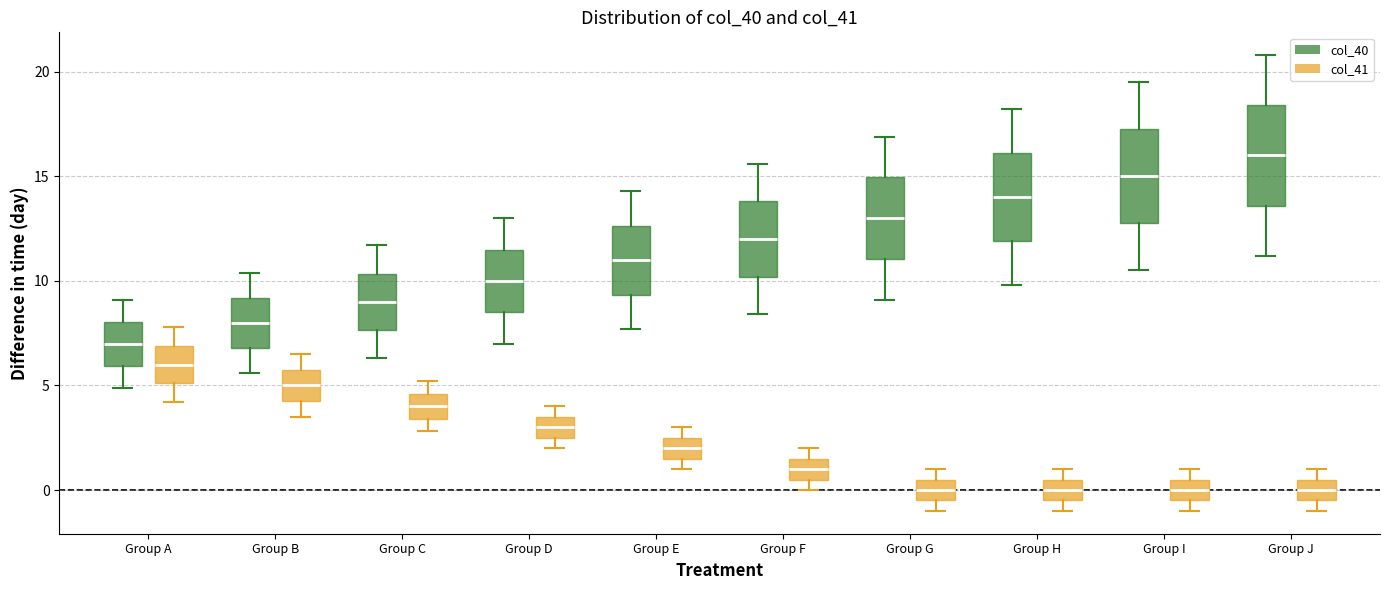

Reading left to right, transcribe this box plot: for each box, give where its median line is, the range the box spans, and where its two whiskers end, as read against the y-axis. The values are not printed on the chart, so give them approximately, as read against the axis.

Group A (col_40): median 7.0, box 6.0 to 8.0, whiskers 5.0 to 9.0
Group A (col_41): median 6.0, box 5.0 to 7.0, whiskers 4.0 to 8.0
Group B (col_40): median 8.0, box 7.0 to 9.0, whiskers 5.5 to 10.5
Group B (col_41): median 5.0, box 4.5 to 6.0, whiskers 3.5 to 6.5
Group C (col_40): median 9.0, box 7.5 to 10.5, whiskers 6.5 to 11.5
Group C (col_41): median 4.0, box 3.5 to 4.5, whiskers 3.0 to 5.0
Group D (col_40): median 10.0, box 8.5 to 11.5, whiskers 7.0 to 13.0
Group D (col_41): median 3.0, box 2.5 to 3.5, whiskers 2.0 to 4.0
Group E (col_40): median 11.0, box 9.5 to 12.5, whiskers 7.5 to 14.5
Group E (col_41): median 2.0, box 1.5 to 2.5, whiskers 1.0 to 3.0
Group F (col_40): median 12.0, box 10.0 to 14.0, whiskers 8.5 to 15.5
Group F (col_41): median 1.0, box 0.5 to 1.5, whiskers 0.0 to 2.0
Group G (col_40): median 13.0, box 11.0 to 15.0, whiskers 9.0 to 17.0
Group G (col_41): median 0.0, box -0.5 to 0.5, whiskers -1.0 to 1.0
Group H (col_40): median 14.0, box 12.0 to 16.0, whiskers 10.0 to 18.0
Group H (col_41): median 0.0, box -0.5 to 0.5, whiskers -1.0 to 1.0
Group I (col_40): median 15.0, box 13.0 to 17.5, whiskers 10.5 to 19.5
Group I (col_41): median 0.0, box -0.5 to 0.5, whiskers -1.0 to 1.0
Group J (col_40): median 16.0, box 13.5 to 18.5, whiskers 11.0 to 21.0
Group J (col_41): median 0.0, box -0.5 to 0.5, whiskers -1.0 to 1.0